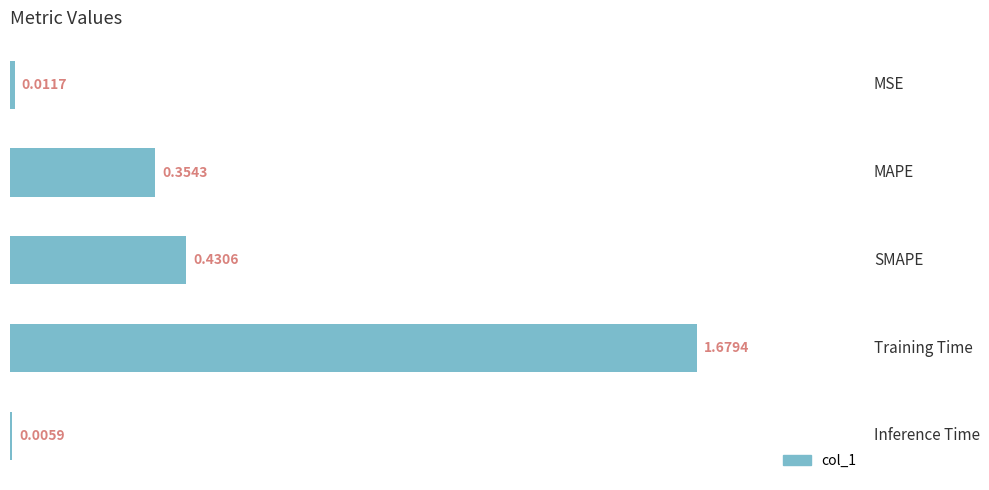

Which category has the highest value across all series?

Training Time